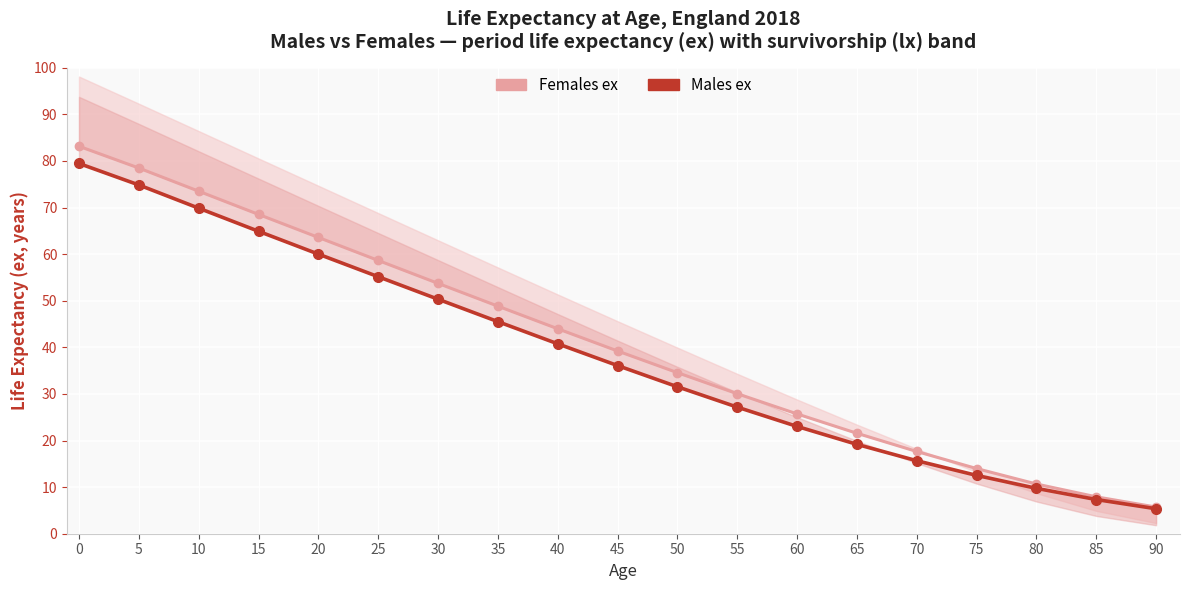

Reading right to left, what are all the values shown in this chart?

Females ex: 90=5.7	85=7.9	80=10.7	75=14.0	70=17.6	65=21.6	60=25.7	55=30.1	50=34.6	45=39.2	40=44.0	35=48.8	30=53.7	25=58.6	20=63.6	15=68.5	10=73.5	5=78.5	0=83.2
Males ex: 90=5.4	85=7.3	80=9.7	75=12.5	70=15.7	65=19.2	60=23.0	55=27.2	50=31.5	45=36.1	40=40.8	35=45.5	30=50.3	25=55.2	20=60.0	15=64.9	10=69.9	5=74.8	0=79.5